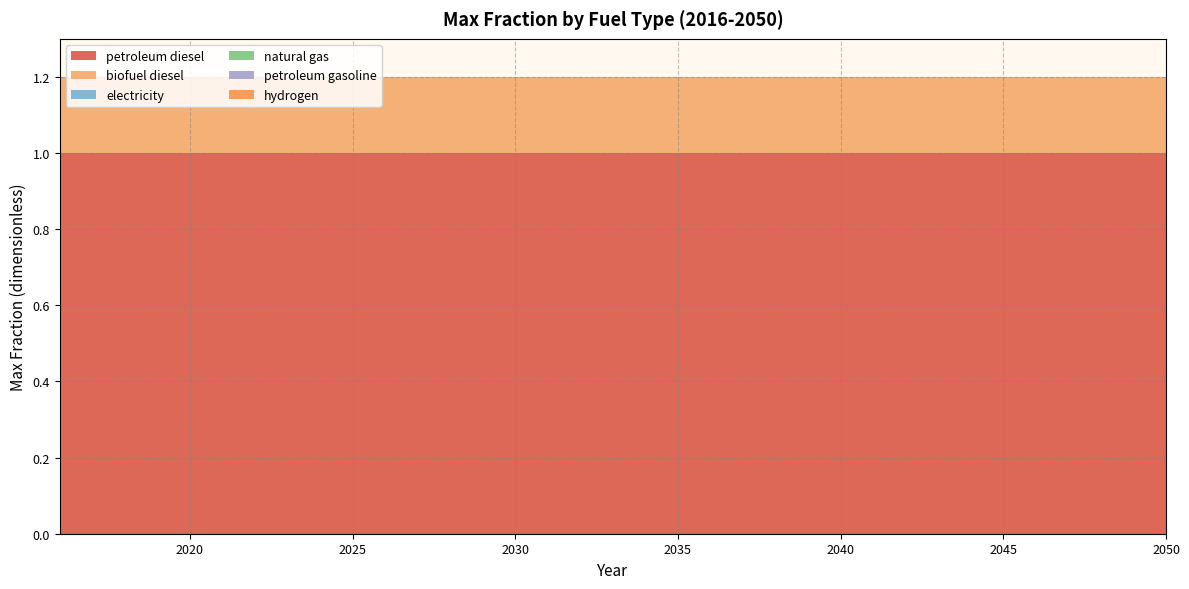

Reading right to left, transcribe all the data shown in this chart.

petroleum diesel: 2050=1.0	2049=1.0	2048=1.0	2047=1.0	2046=1.0	2045=1.0	2044=1.0	2043=1.0	2042=1.0	2041=1.0	2040=1.0	2039=1.0	2038=1.0	2037=1.0	2036=1.0	2035=1.0	2034=1.0	2033=1.0	2032=1.0	2031=1.0	2030=1.0	2029=1.0	2028=1.0	2027=1.0	2026=1.0	2025=1.0	2024=1.0	2023=1.0	2022=1.0	2021=1.0	2020=1.0	2019=1.0	2018=1.0	2017=1.0	2016=1.0
biofuel diesel: 2050=0.2	2049=0.2	2048=0.2	2047=0.2	2046=0.2	2045=0.2	2044=0.2	2043=0.2	2042=0.2	2041=0.2	2040=0.2	2039=0.2	2038=0.2	2037=0.2	2036=0.2	2035=0.2	2034=0.2	2033=0.2	2032=0.2	2031=0.2	2030=0.2	2029=0.2	2028=0.2	2027=0.2	2026=0.2	2025=0.2	2024=0.2	2023=0.2	2022=0.2	2021=0.2	2020=0.2	2019=0.2	2018=0.2	2017=0.2	2016=0.2
electricity: 2050=0.0	2049=0.0	2048=0.0	2047=0.0	2046=0.0	2045=0.0	2044=0.0	2043=0.0	2042=0.0	2041=0.0	2040=0.0	2039=0.0	2038=0.0	2037=0.0	2036=0.0	2035=0.0	2034=0.0	2033=0.0	2032=0.0	2031=0.0	2030=0.0	2029=0.0	2028=0.0	2027=0.0	2026=0.0	2025=0.0	2024=0.0	2023=0.0	2022=0.0	2021=0.0	2020=0.0	2019=0.0	2018=0.0	2017=0.0	2016=0.0
natural gas: 2050=0.0	2049=0.0	2048=0.0	2047=0.0	2046=0.0	2045=0.0	2044=0.0	2043=0.0	2042=0.0	2041=0.0	2040=0.0	2039=0.0	2038=0.0	2037=0.0	2036=0.0	2035=0.0	2034=0.0	2033=0.0	2032=0.0	2031=0.0	2030=0.0	2029=0.0	2028=0.0	2027=0.0	2026=0.0	2025=0.0	2024=0.0	2023=0.0	2022=0.0	2021=0.0	2020=0.0	2019=0.0	2018=0.0	2017=0.0	2016=0.0
petroleum gasoline: 2050=0.0	2049=0.0	2048=0.0	2047=0.0	2046=0.0	2045=0.0	2044=0.0	2043=0.0	2042=0.0	2041=0.0	2040=0.0	2039=0.0	2038=0.0	2037=0.0	2036=0.0	2035=0.0	2034=0.0	2033=0.0	2032=0.0	2031=0.0	2030=0.0	2029=0.0	2028=0.0	2027=0.0	2026=0.0	2025=0.0	2024=0.0	2023=0.0	2022=0.0	2021=0.0	2020=0.0	2019=0.0	2018=0.0	2017=0.0	2016=0.0
hydrogen: 2050=0.0	2049=0.0	2048=0.0	2047=0.0	2046=0.0	2045=0.0	2044=0.0	2043=0.0	2042=0.0	2041=0.0	2040=0.0	2039=0.0	2038=0.0	2037=0.0	2036=0.0	2035=0.0	2034=0.0	2033=0.0	2032=0.0	2031=0.0	2030=0.0	2029=0.0	2028=0.0	2027=0.0	2026=0.0	2025=0.0	2024=0.0	2023=0.0	2022=0.0	2021=0.0	2020=0.0	2019=0.0	2018=0.0	2017=0.0	2016=0.0